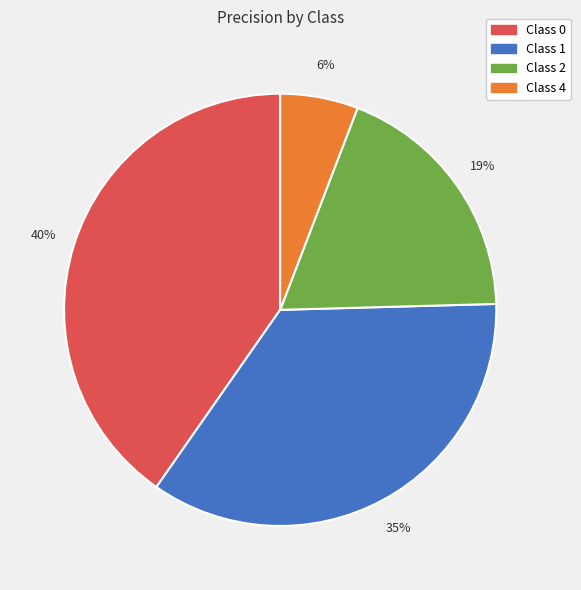

To the nearest percent, what is the average slice percentage?

25%